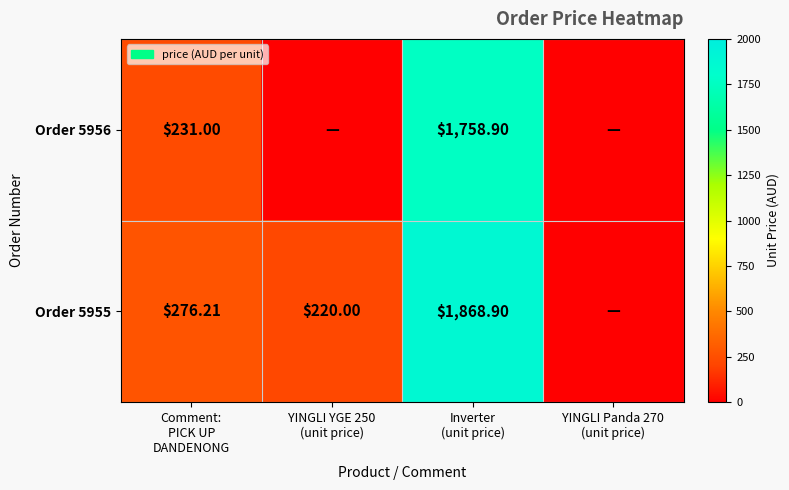

At which category is the sum across all series the highest?

Inverter
(unit price)